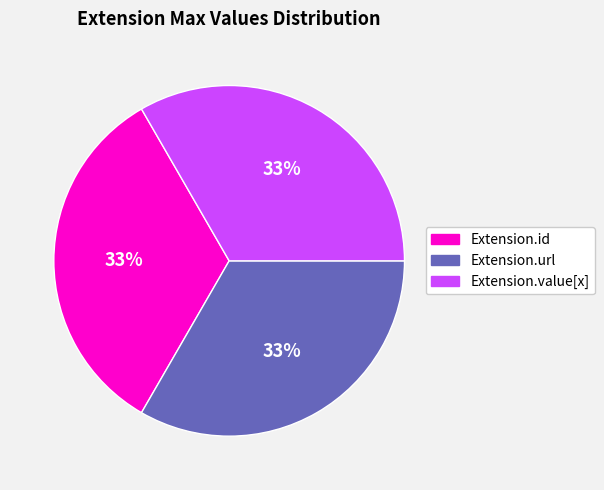

To the nearest percent, what is the average slice percentage?

33%